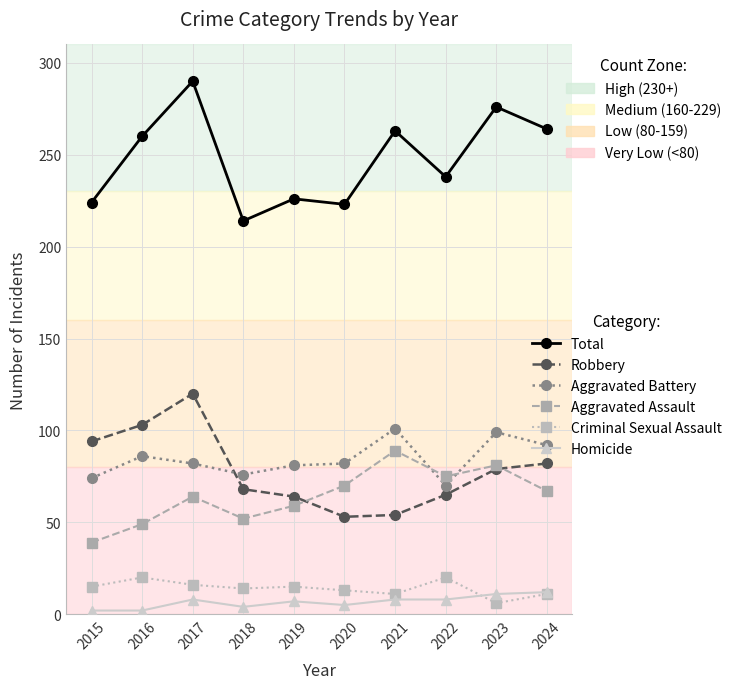

What is the spread (max minus min) of values at 2024?

253